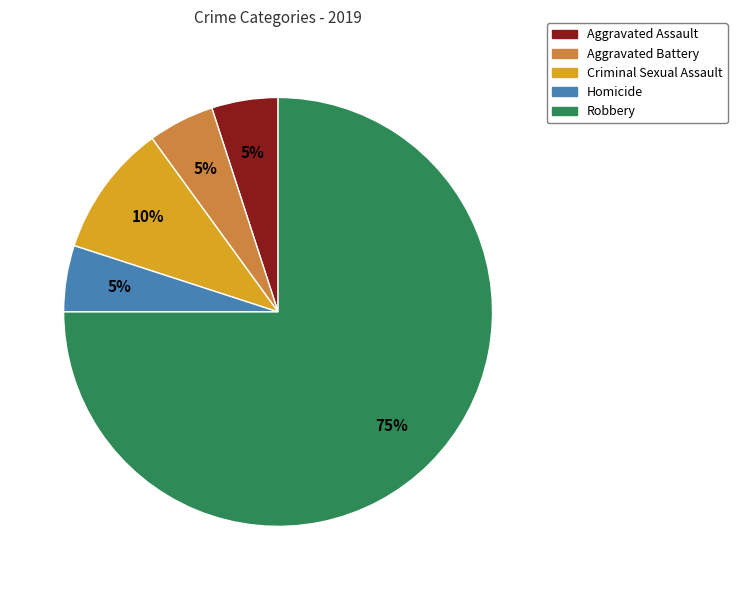

To the nearest percent, what is the combined percentage of Aggravated Battery and Aggravated Assault?

10%